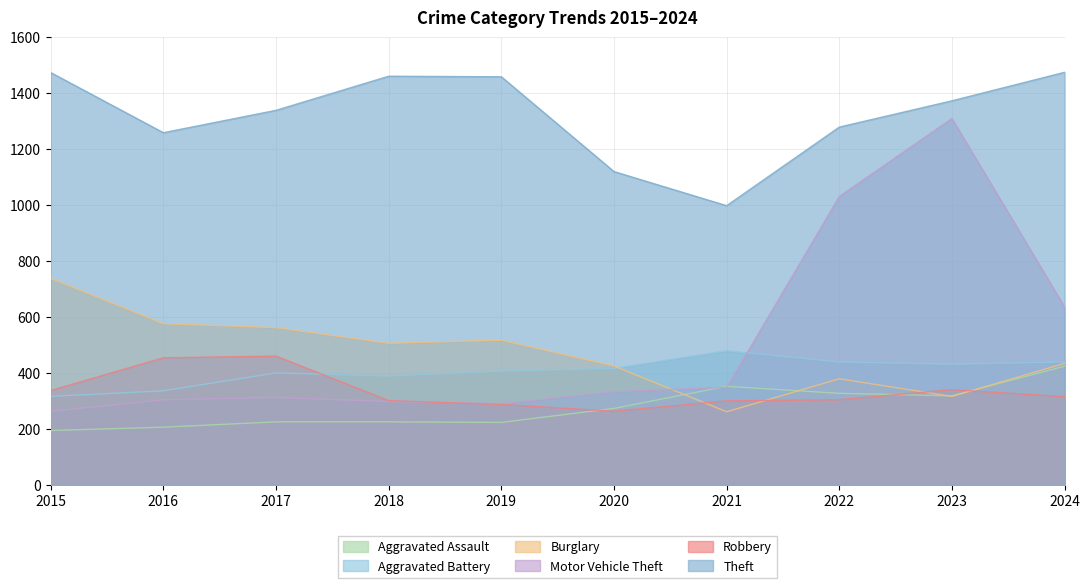

What are all the series names shown in the legend?

Aggravated Assault, Aggravated Battery, Burglary, Motor Vehicle Theft, Robbery, Theft